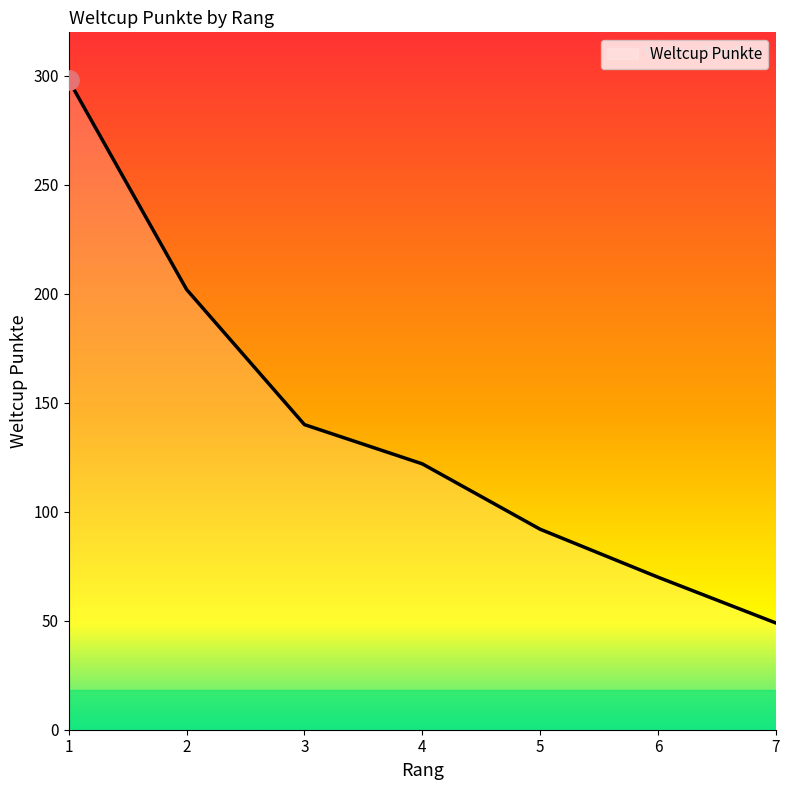

List the labels in order of value, largest first.

1, 2, 3, 4, 5, 6, 7